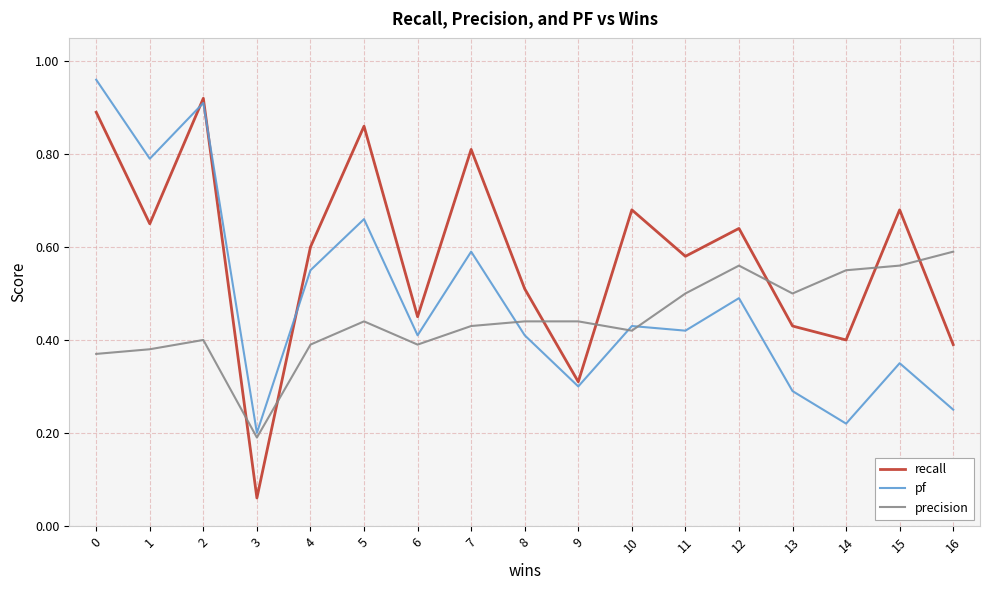

Where is precision nearest to the value 0?

3